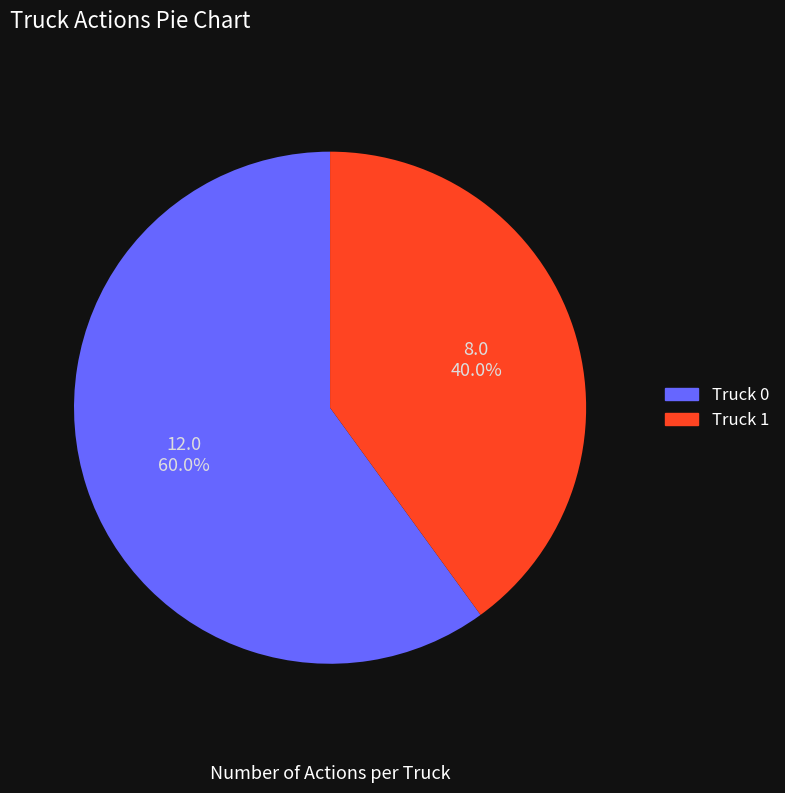

What is the smallest slice in the pie chart?

Truck 1